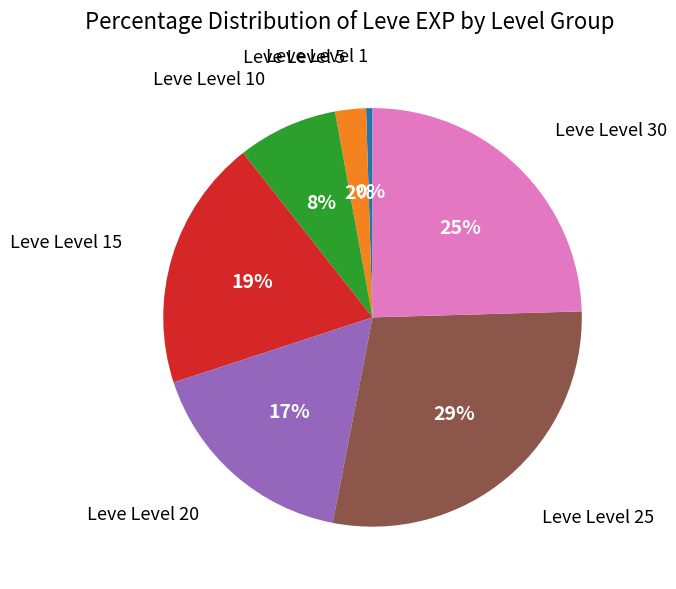

To the nearest percent, what is the average slice percentage?

14%